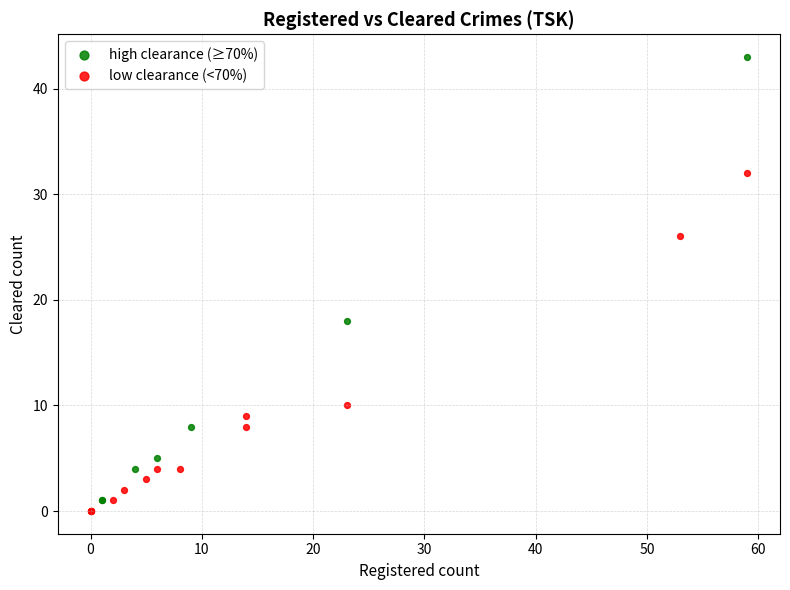

Which series contains the highest Y value?

high clearance (≥70%)